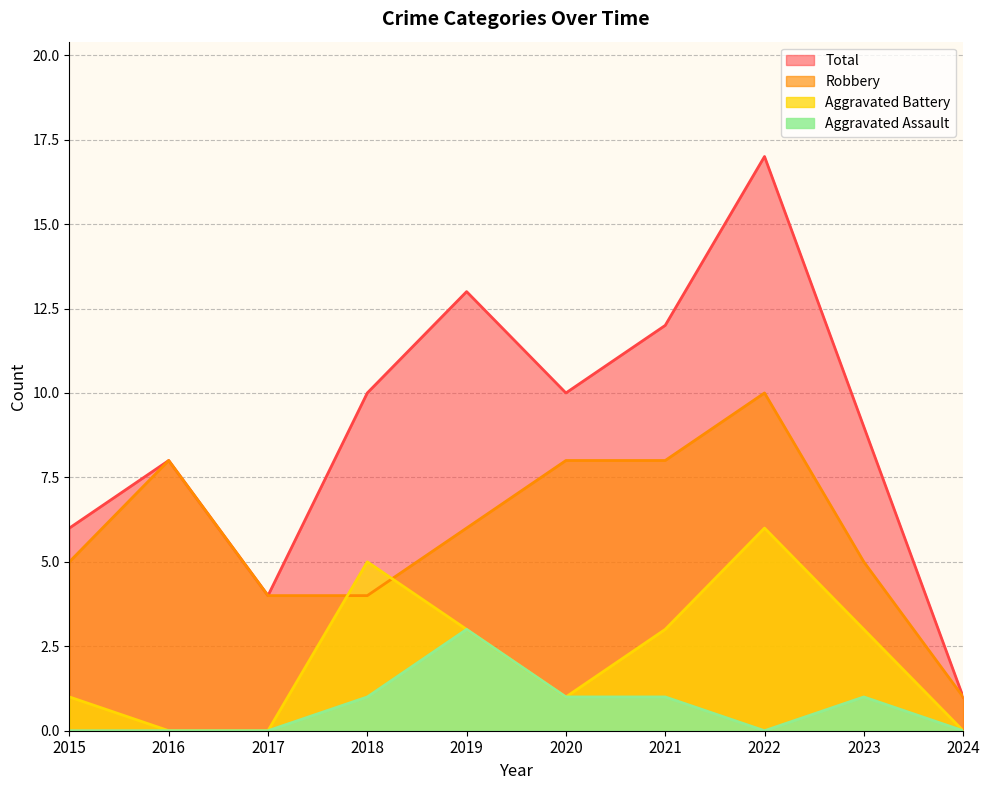

Is the value of Robbery at 2018 greater than the value of Aggravated Battery at 2022?

No